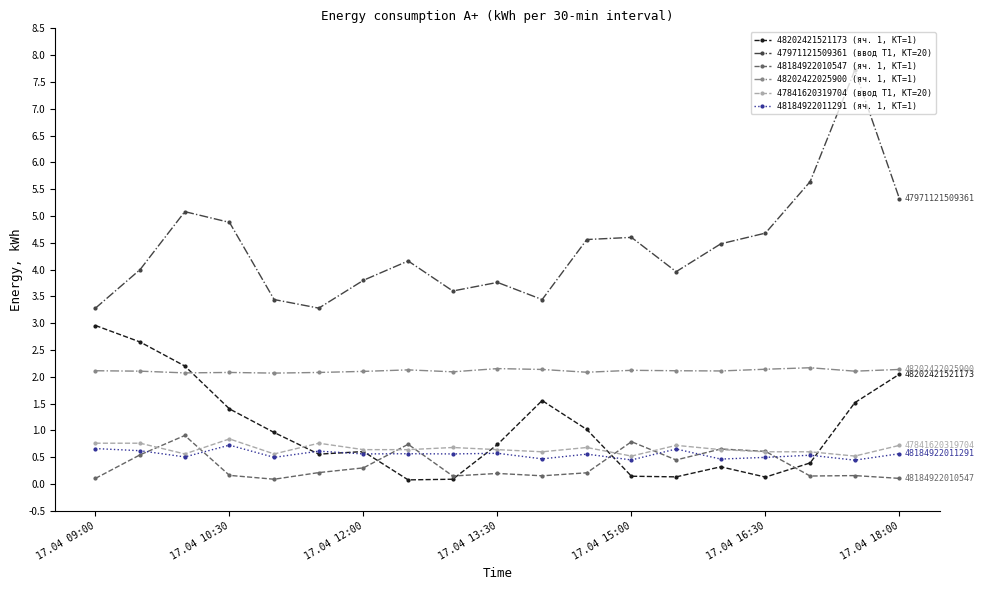

How many distinct data groups are displayed?

6